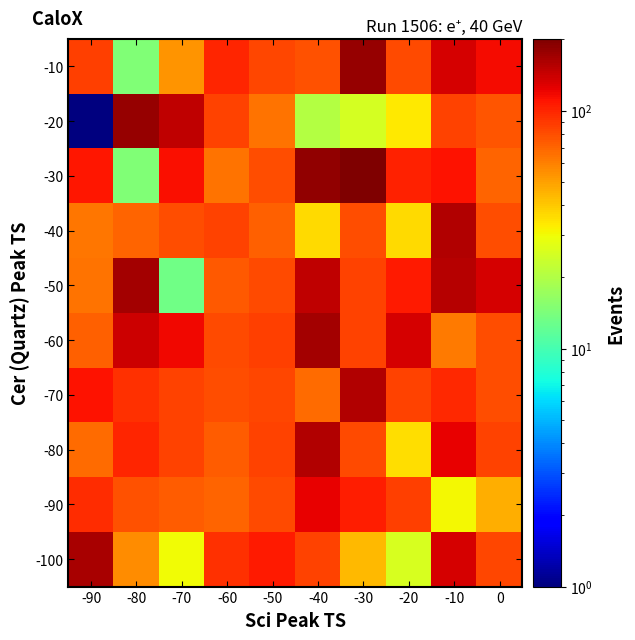

Which category has the highest value across all series?

-30